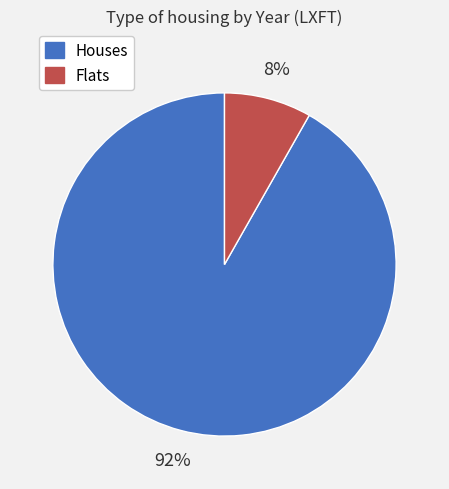

Is there any slice that represents more than half of the pie?

Yes